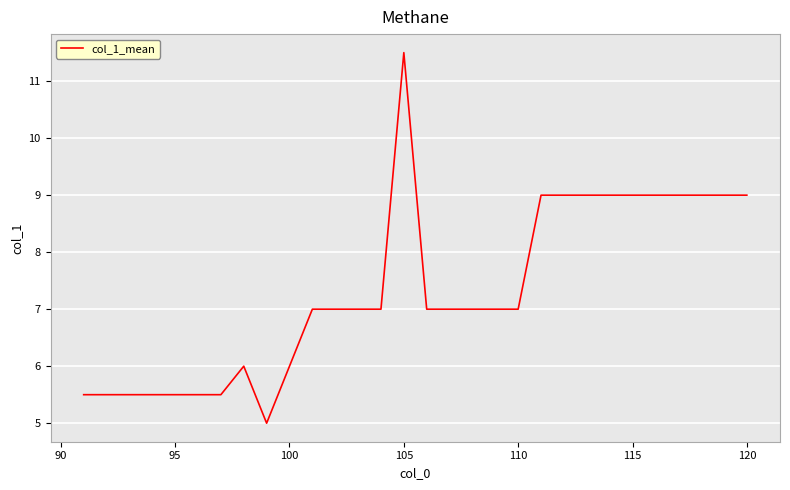

What is the smallest value displayed?

5.0